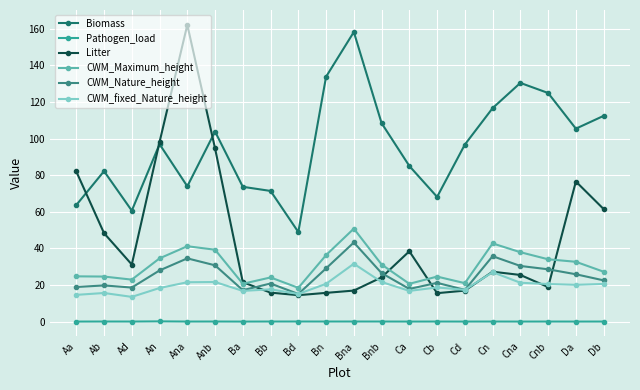

What is the label of the 11th point from the right?

Bn